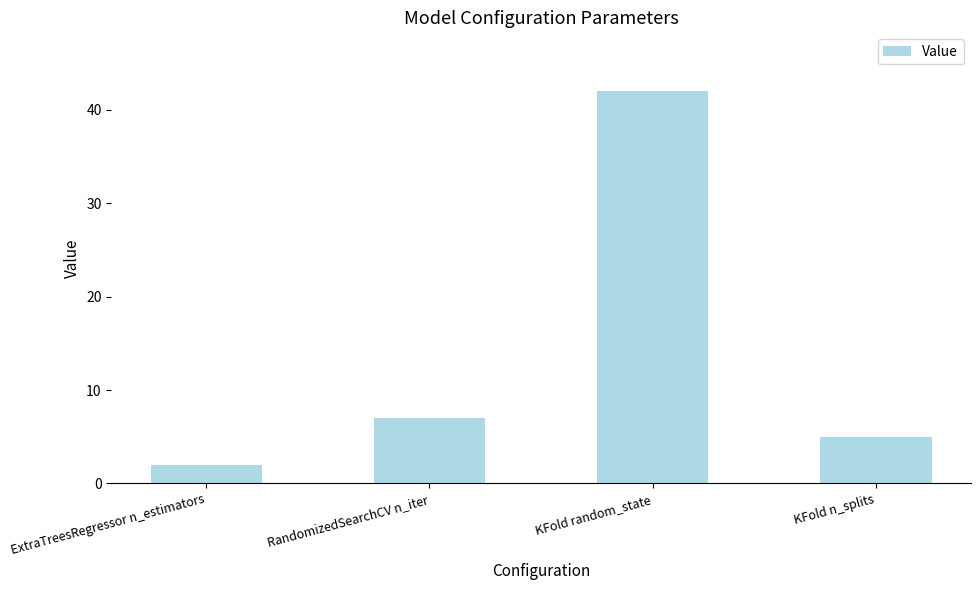

What is the ratio of the value at RandomizedSearchCV n_iter to the value at KFold random_state?

0.2